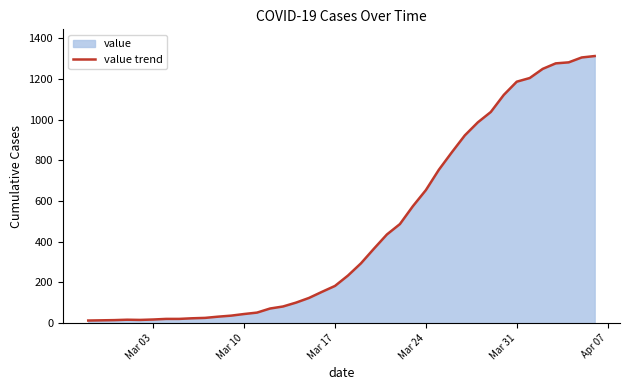

Reading right to left, list all the values displayed in this chart.

1313	1306	1282	1277	1250	1205	1187	1122	1038	987	923	840	754	654	575	487	436	366	294	234	183	154	124	101	82	72	52	45	37	32	26	24	21	21	18	16	17	15	14	13